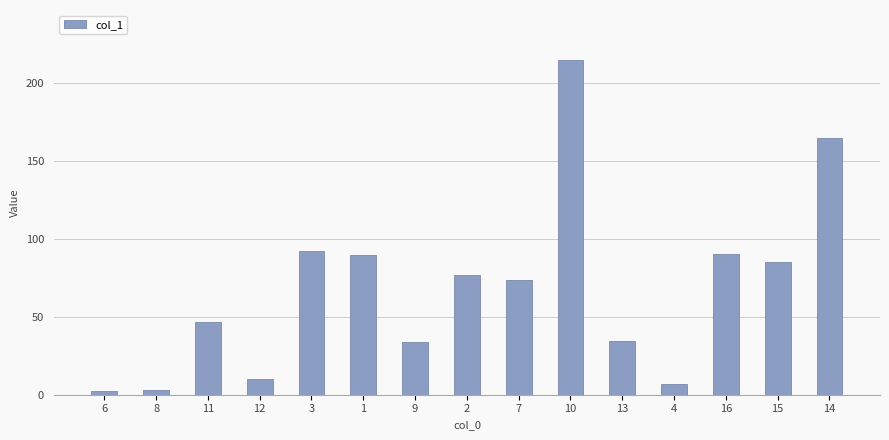

How many bars are there in total?

15